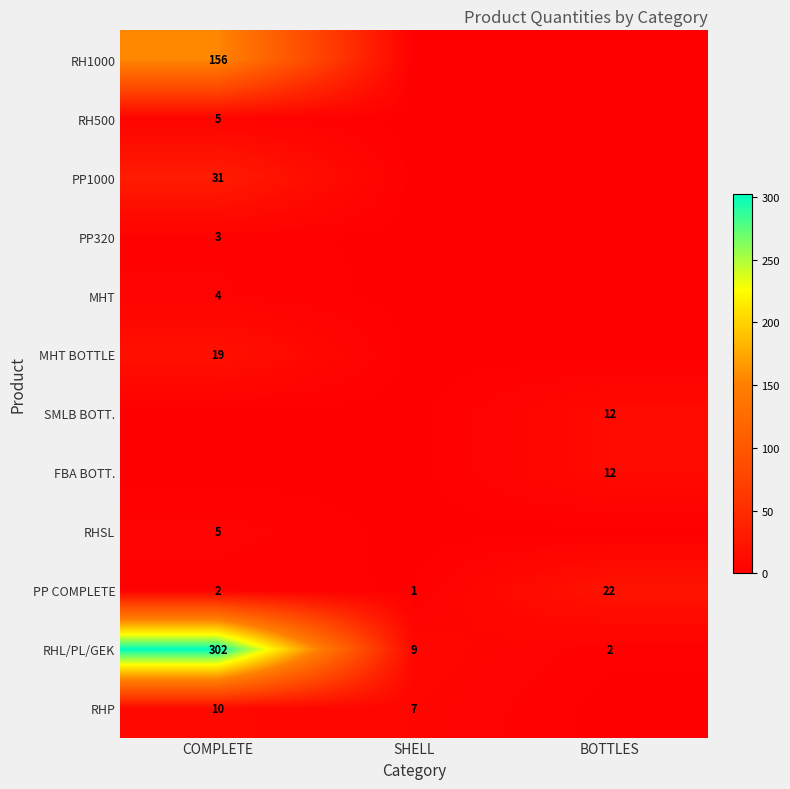

Is it true that MHT equals 6 at COMPLETE?

False